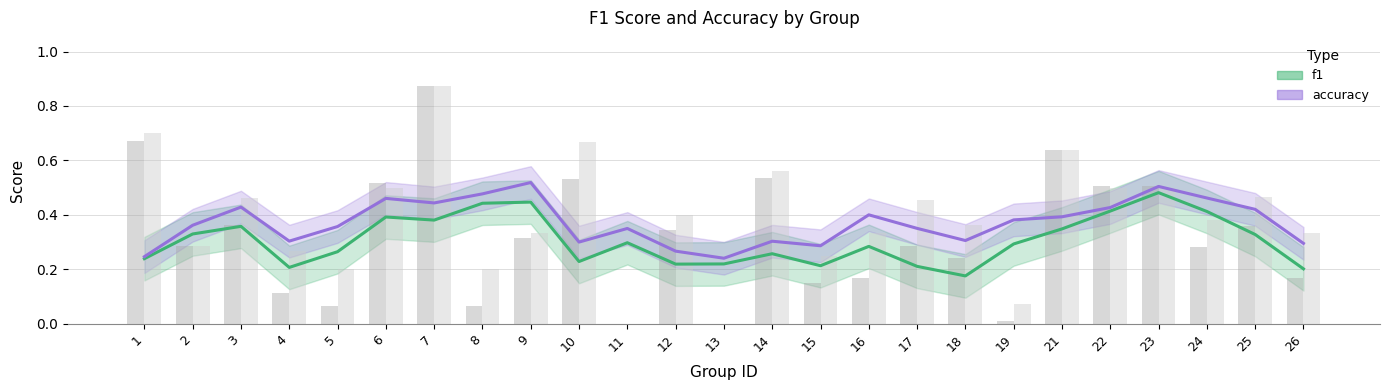

What are all the series names shown in the legend?

f1, accuracy